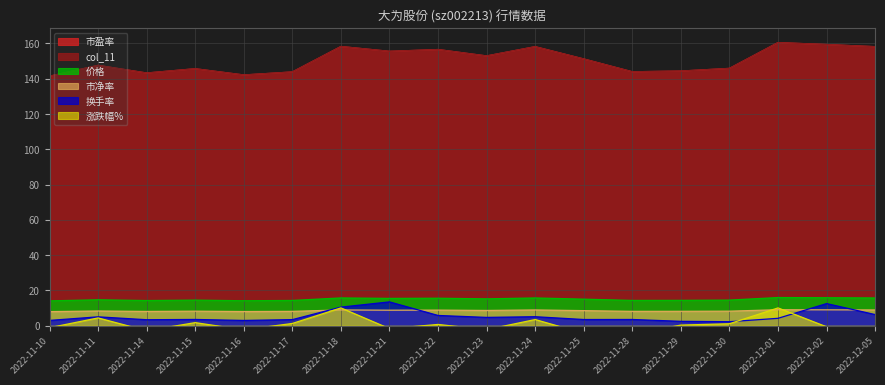

At 2022-11-22, list the series in order from largest to smallest.

市盈率, col_11, 价格, 市净率, 换手率, 涨跌幅%